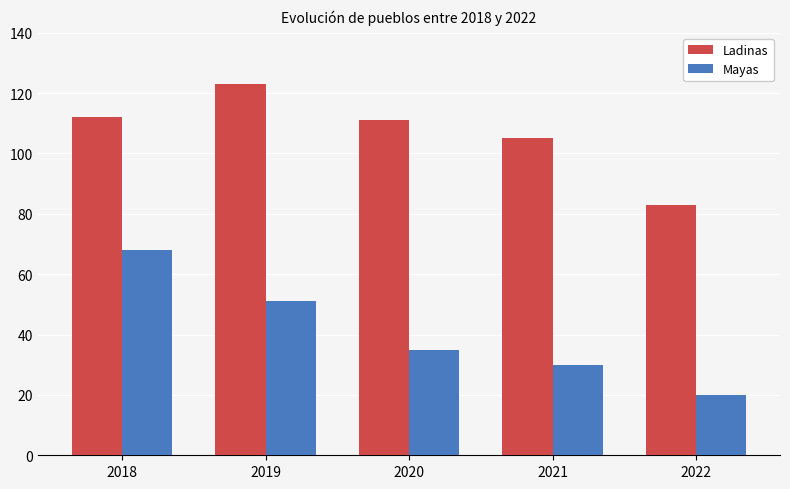

Which series changed the most between 2019 and 2022?

Ladinas